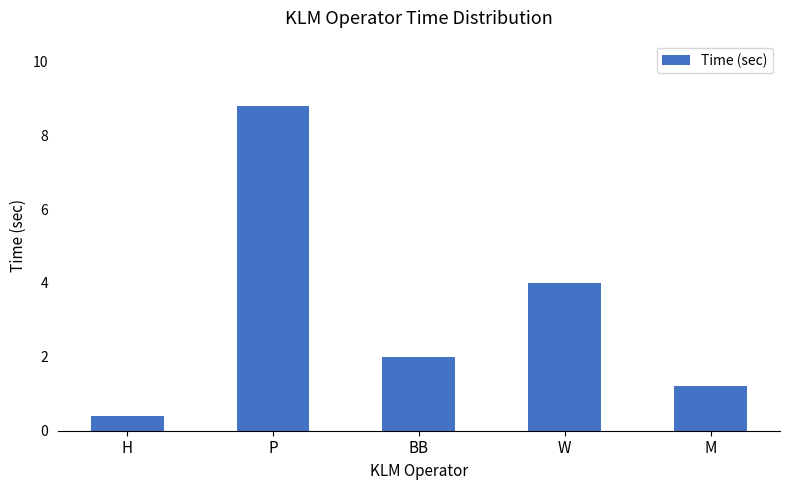

What is the label of the 4th bar from the right?

P